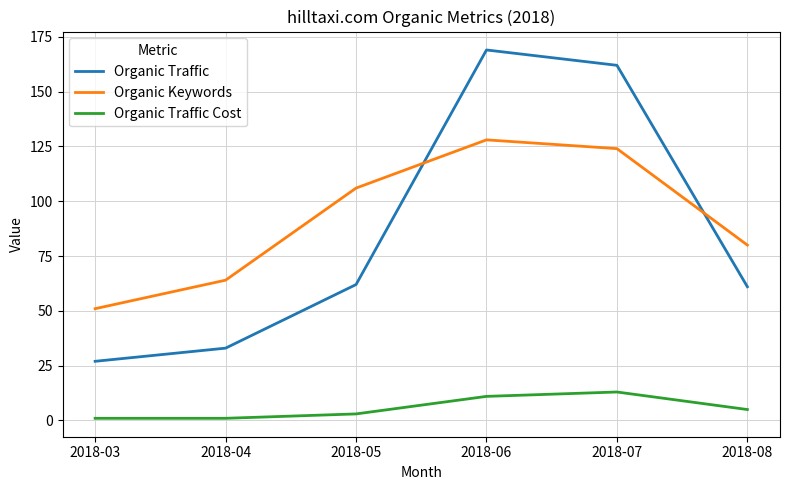

At which label does Organic Traffic Cost first exceed 5?

2018-06